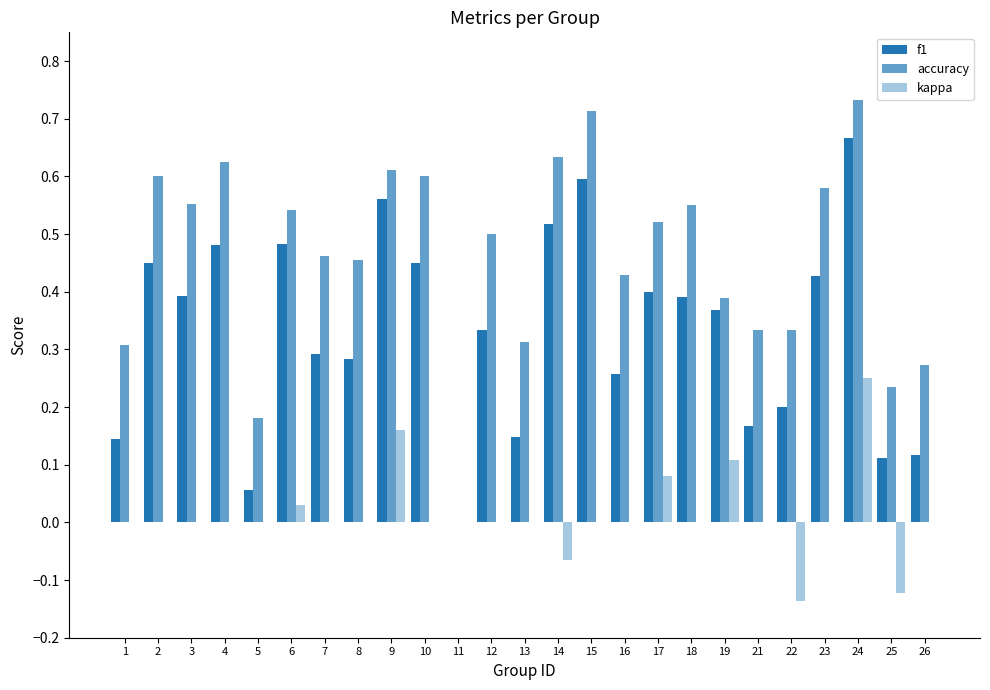

Where is accuracy nearest to the value 0?

11